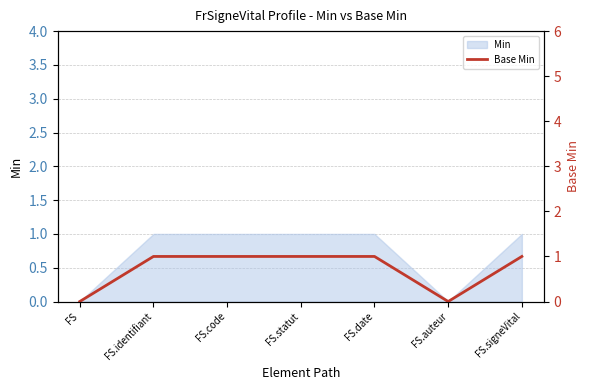

Is it true that the value at FS.code is 1?

True